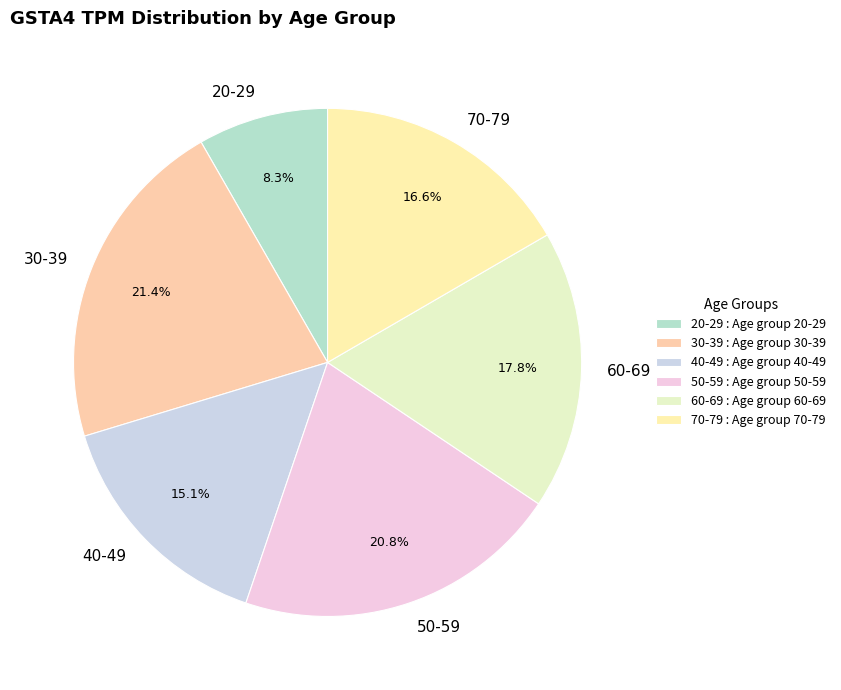

How many slices are in this pie chart?

6